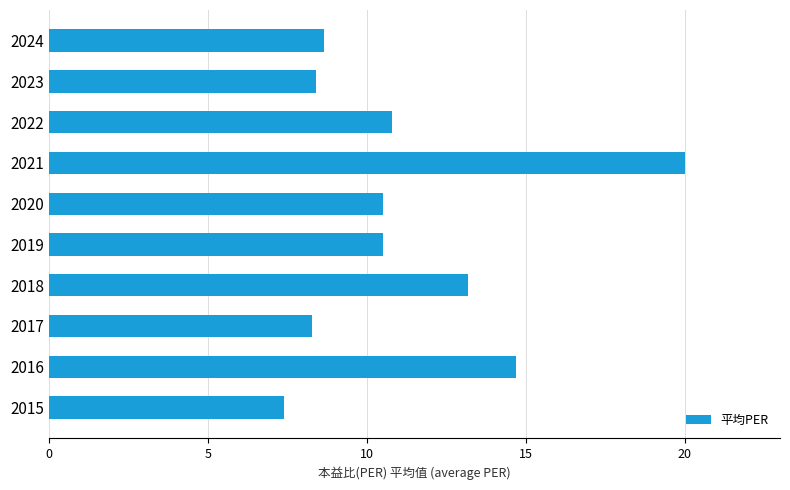

How many data points does each series have?

10